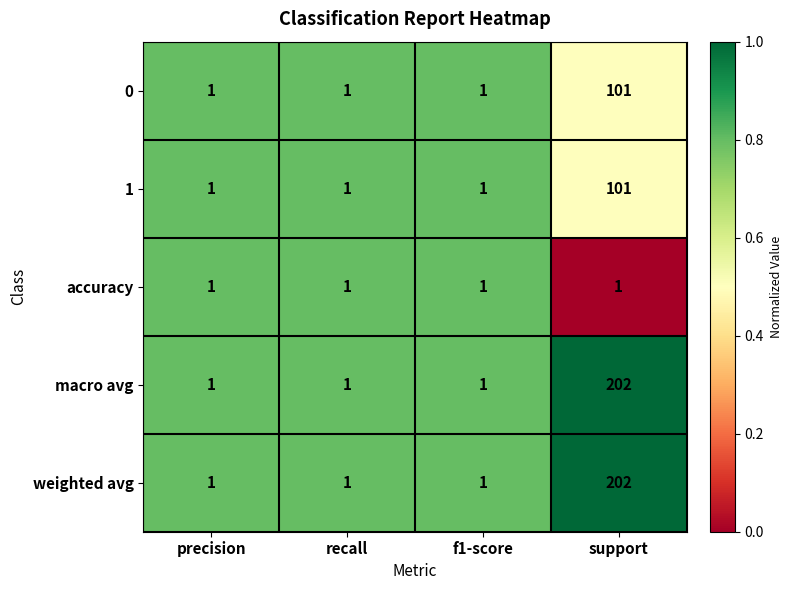

How many macro avg values are between 1 and 202?

4